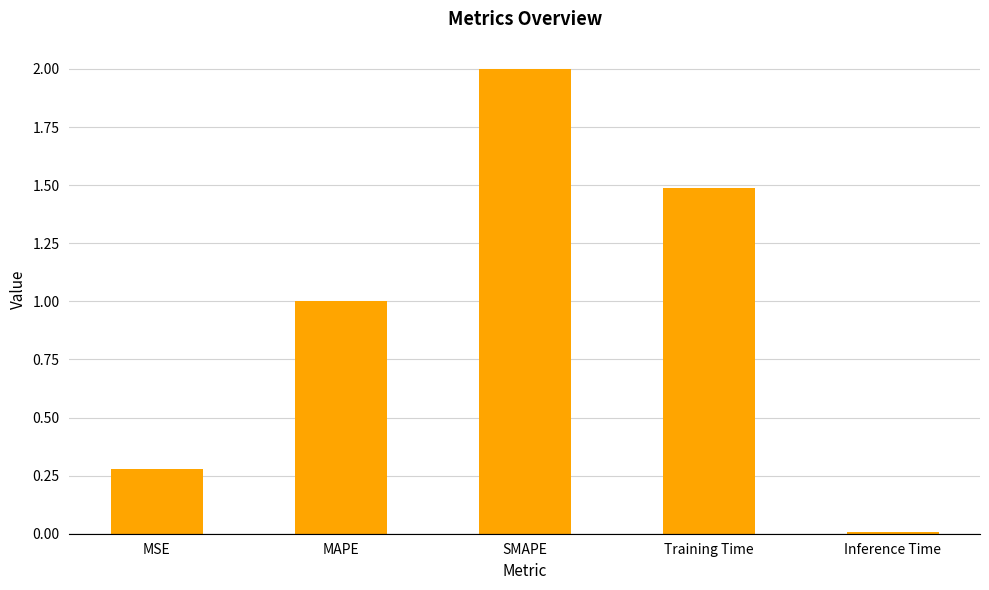

At which label is the value closest to 1?

MAPE